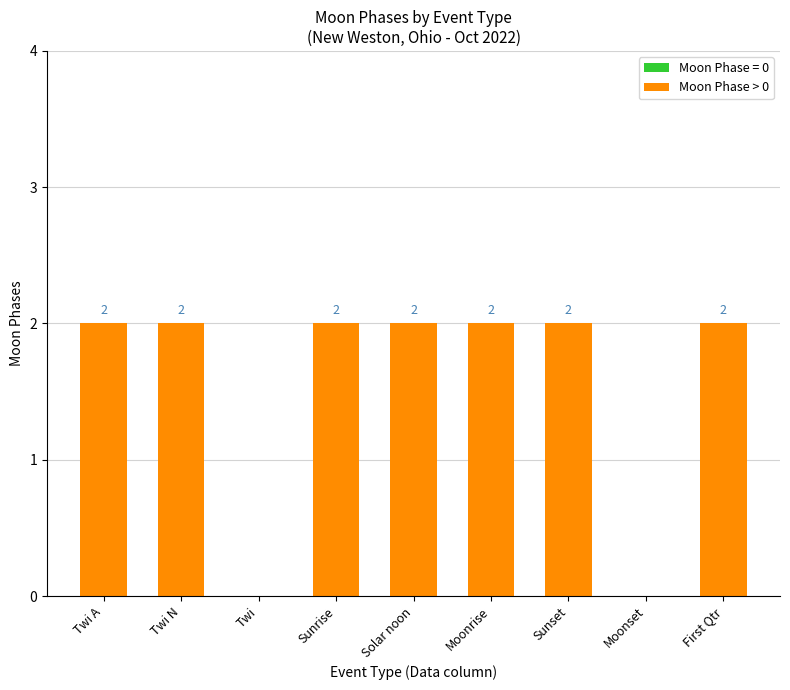

How many values are between 2 and 3?

7